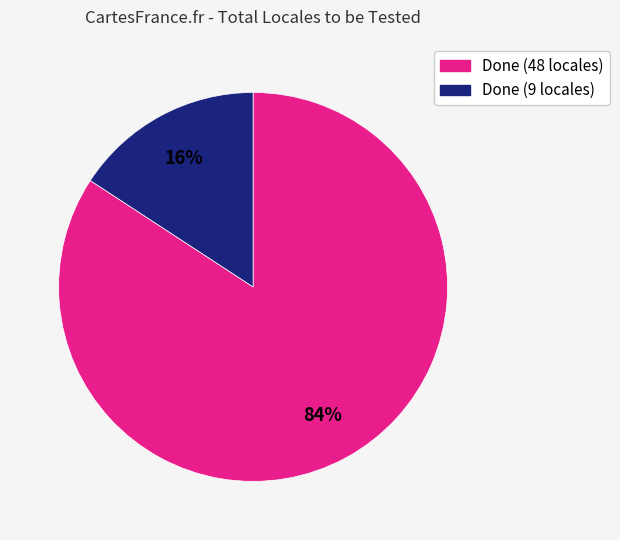

Do Done (9 locales) and Done (48 locales) together represent more than half of the pie?

Yes